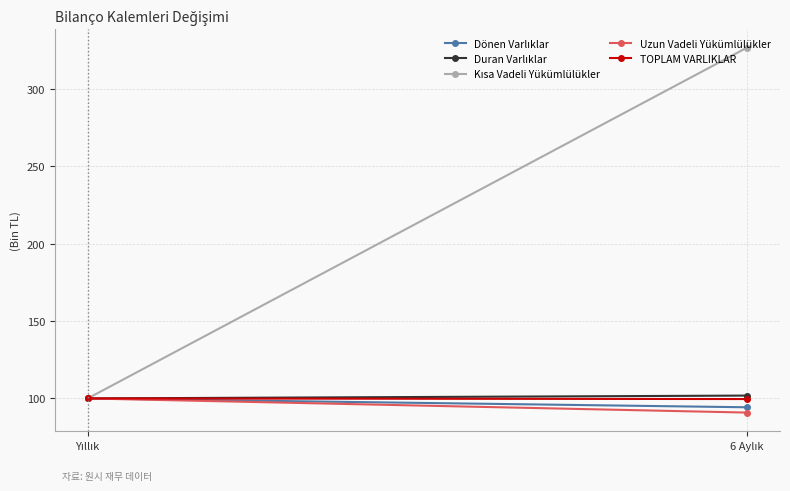

What is the difference between the highest and lowest values at 6 Aylık?

236.0